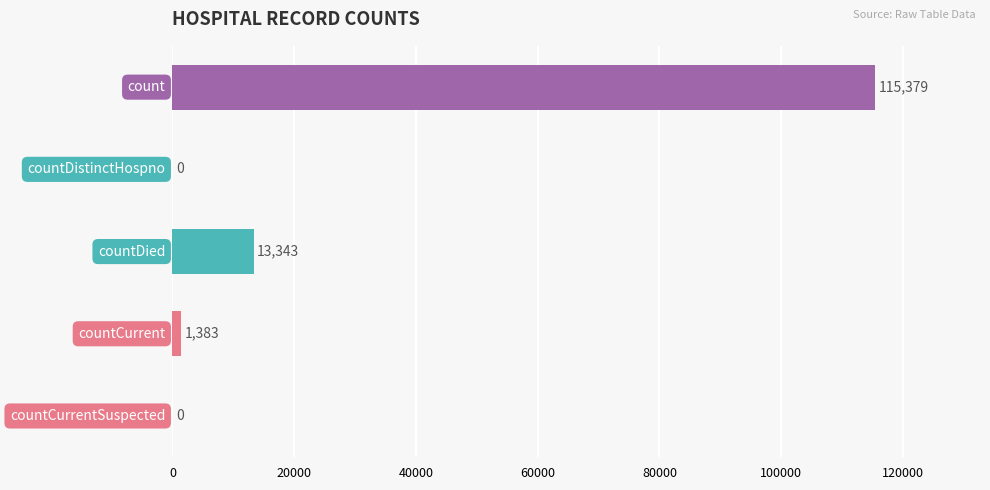

What is the sum of all values?

130105